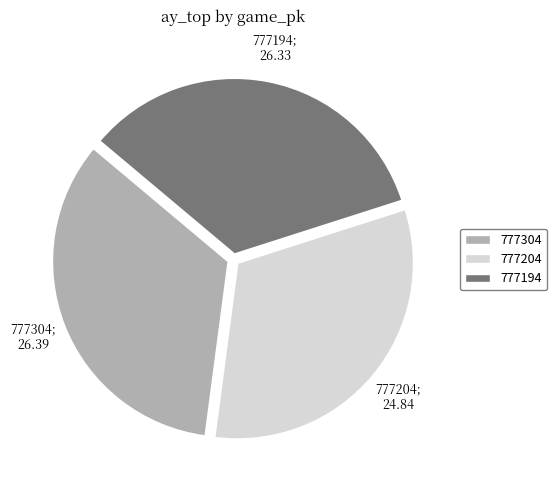

Does 777304 represent more than half of the total?

No